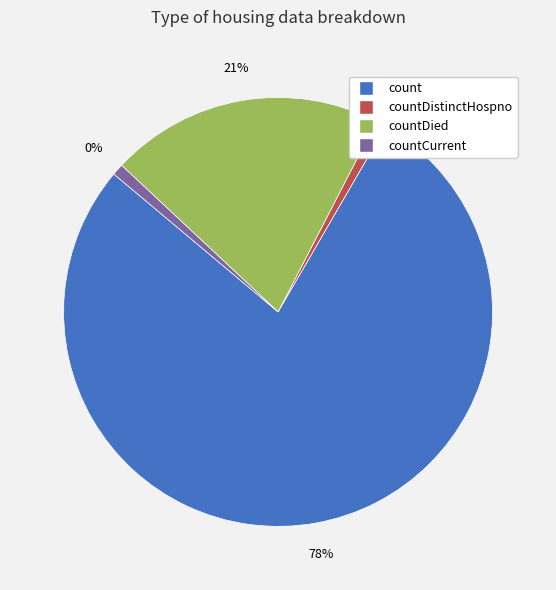

Rank the categories by value from highest to lowest.

count, countDied, countCurrent, countDistinctHospno